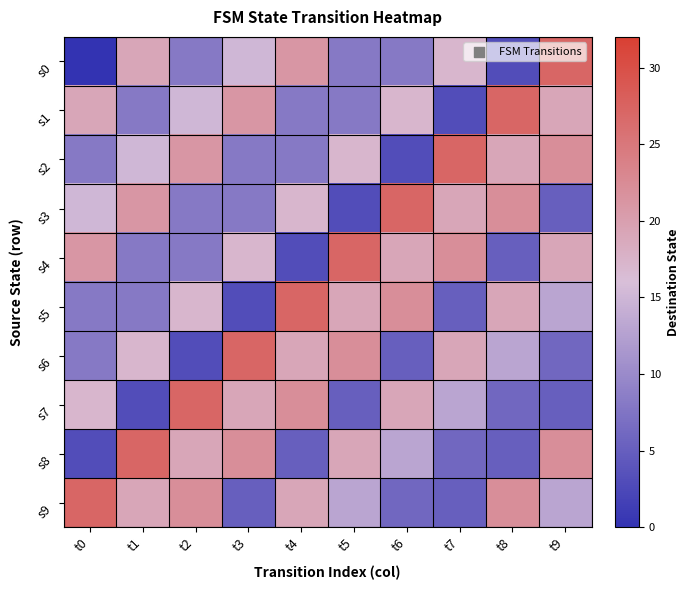

Reading left to right, transcribe all the data shown in this chart.

s0: t0=0	t1=19	t2=8	t3=15	t4=21	t5=8	t6=8	t7=17	t8=3	t9=27
s1: t0=19	t1=8	t2=15	t3=21	t4=8	t5=8	t6=17	t7=3	t8=27	t9=19
s2: t0=8	t1=15	t2=21	t3=8	t4=8	t5=17	t6=3	t7=27	t8=19	t9=22
s3: t0=15	t1=21	t2=8	t3=8	t4=17	t5=3	t6=27	t7=19	t8=22	t9=5
s4: t0=21	t1=8	t2=8	t3=17	t4=3	t5=27	t6=19	t7=22	t8=5	t9=19
s5: t0=8	t1=8	t2=17	t3=3	t4=27	t5=19	t6=22	t7=5	t8=19	t9=13
s6: t0=8	t1=17	t2=3	t3=27	t4=19	t5=22	t6=5	t7=19	t8=13	t9=6
s7: t0=17	t1=3	t2=27	t3=19	t4=22	t5=5	t6=19	t7=13	t8=6	t9=5
s8: t0=3	t1=27	t2=19	t3=22	t4=5	t5=19	t6=13	t7=6	t8=5	t9=22
s9: t0=27	t1=19	t2=22	t3=5	t4=19	t5=13	t6=6	t7=5	t8=22	t9=13